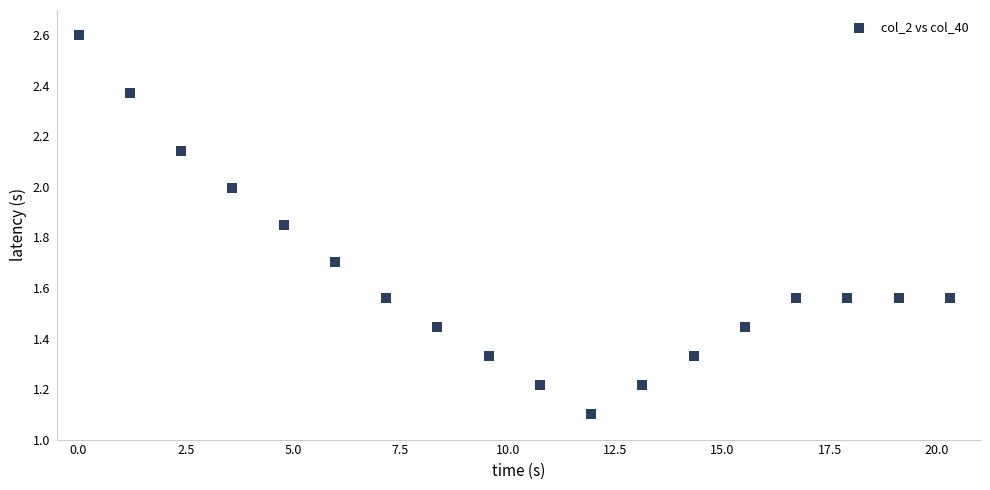

What is the range of Y values (max minus min)?

1.5